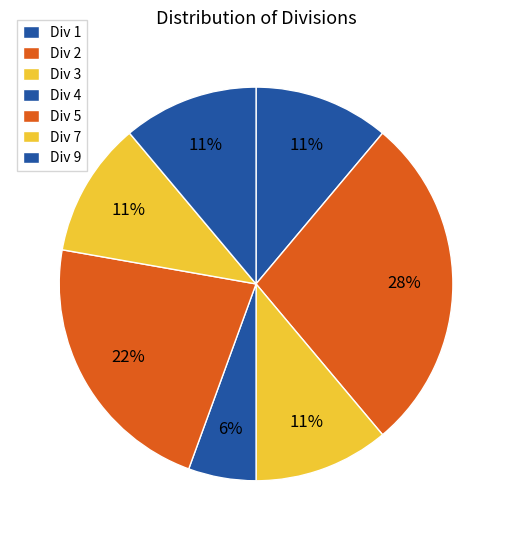

How many segments does this pie chart have?

7